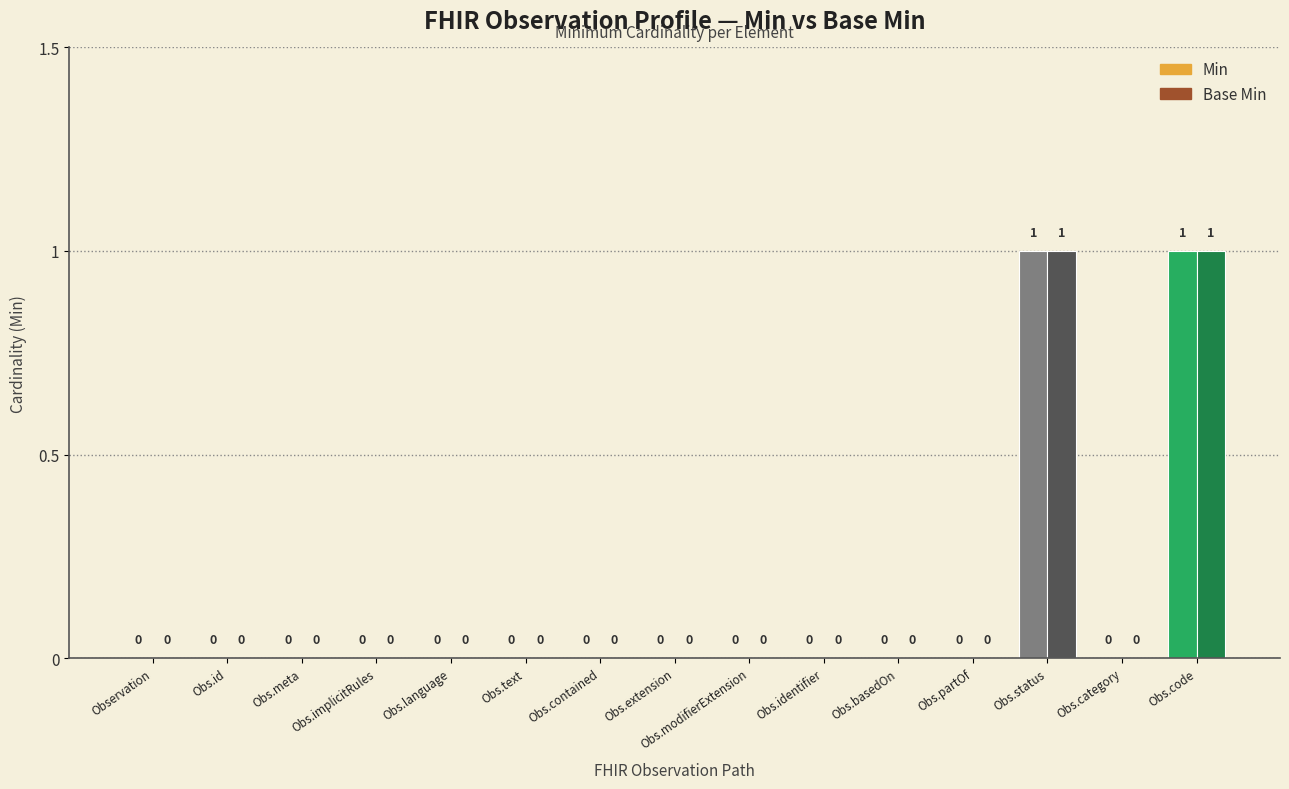

The Min series shows 0 at Observation. True or false?

True